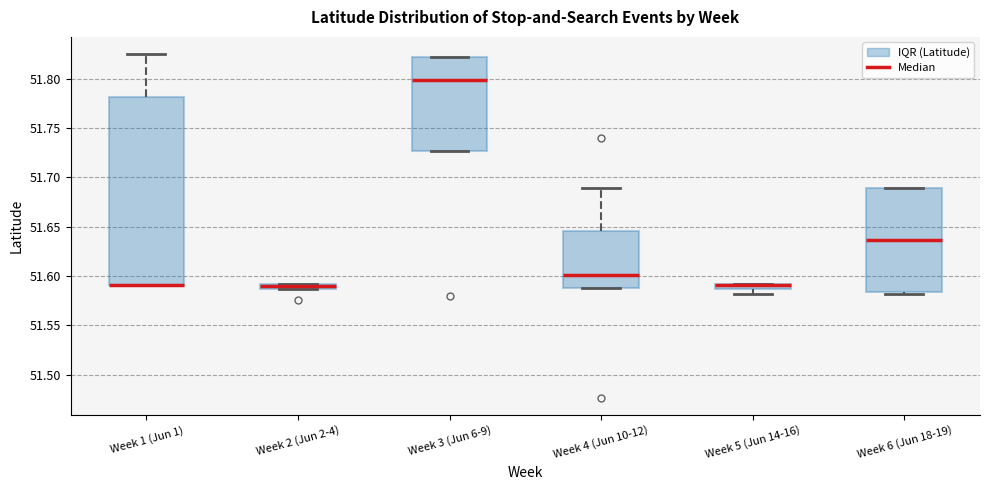

Where is the upper edge of the box for Week 2 (Jun 2-4) on the y-axis? The values are not printed on the chart, so give them approximately, as read against the axis.

51.590